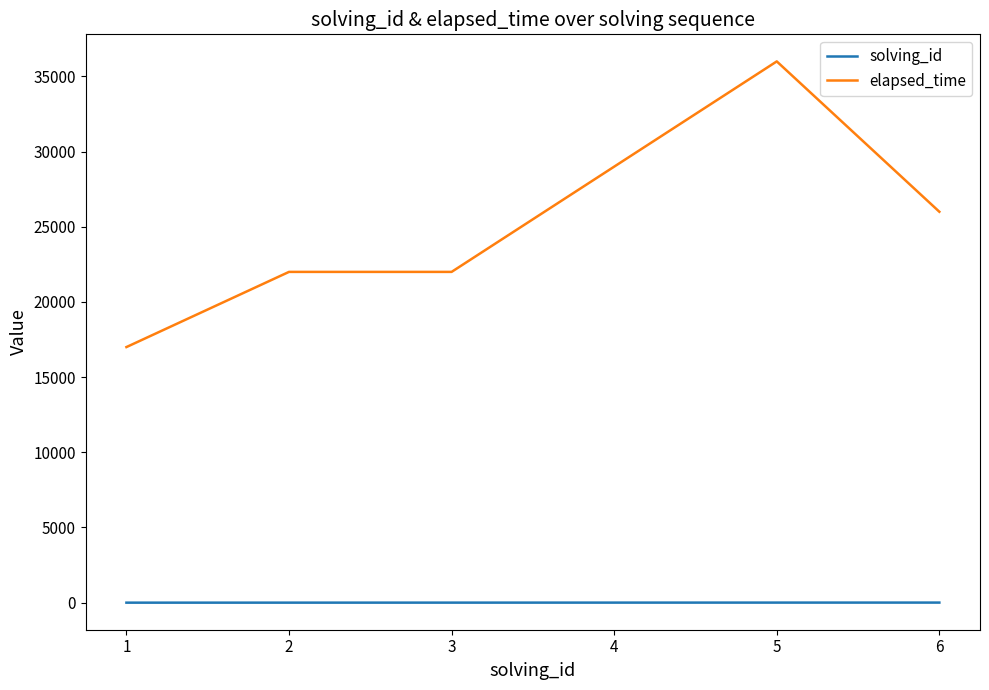

At which category is the sum across all series the highest?

5